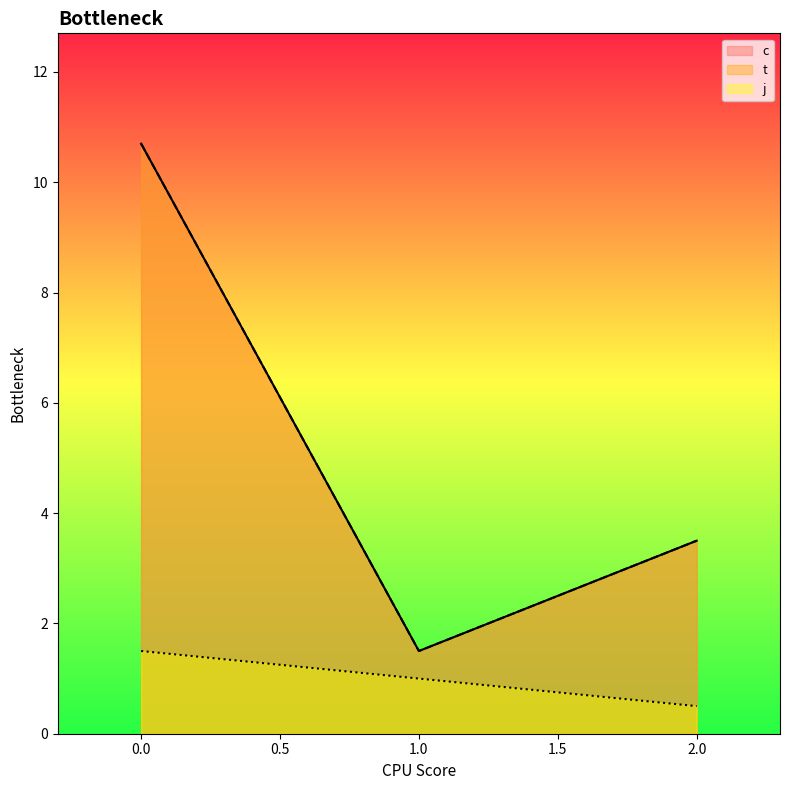

True or false: j and c cross at least once.

False